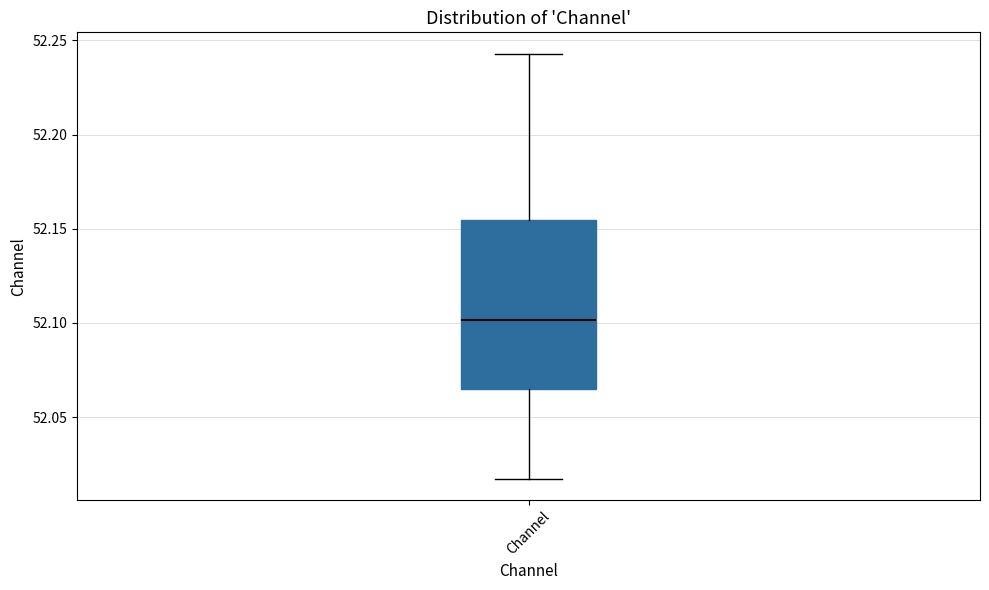

Read this box plot against the y-axis: the position of the median line, the range covered by the box, and the ends of both whiskers. The values are not printed on the chart, so give them approximately, as read against the axis.

median 52.100, box 52.065 to 52.155, whiskers 52.015 to 52.245